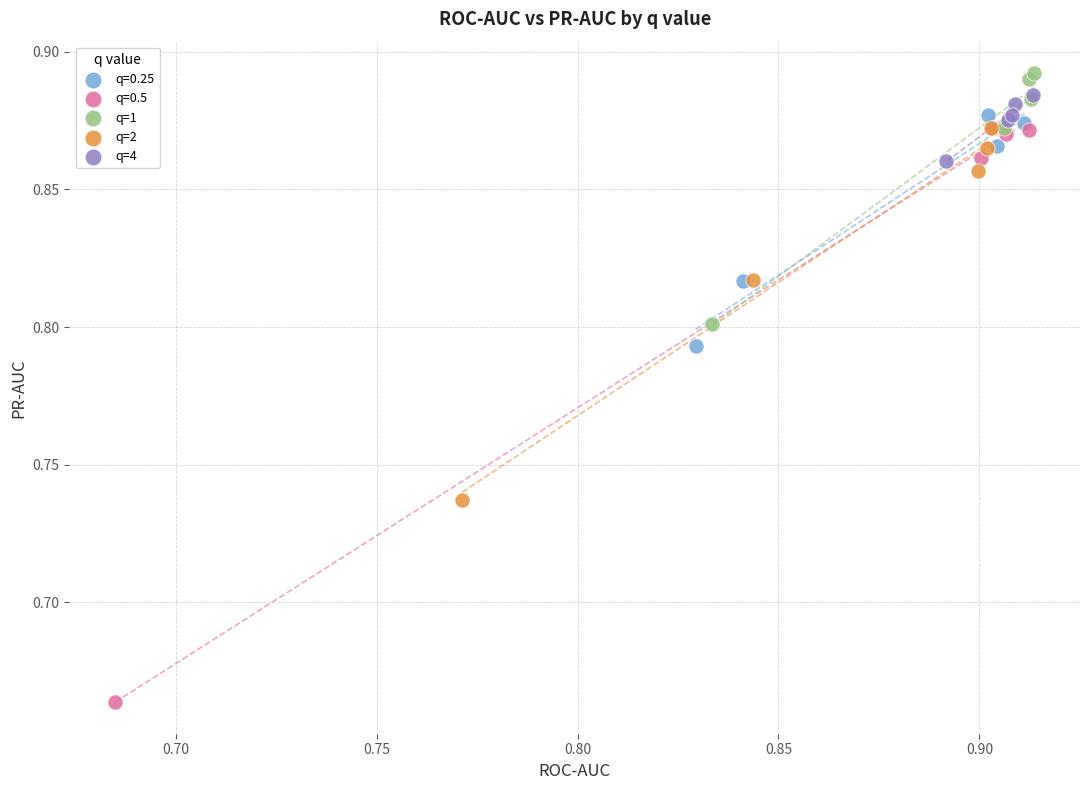

Which series has the widest spread of Y values?

q=0.5